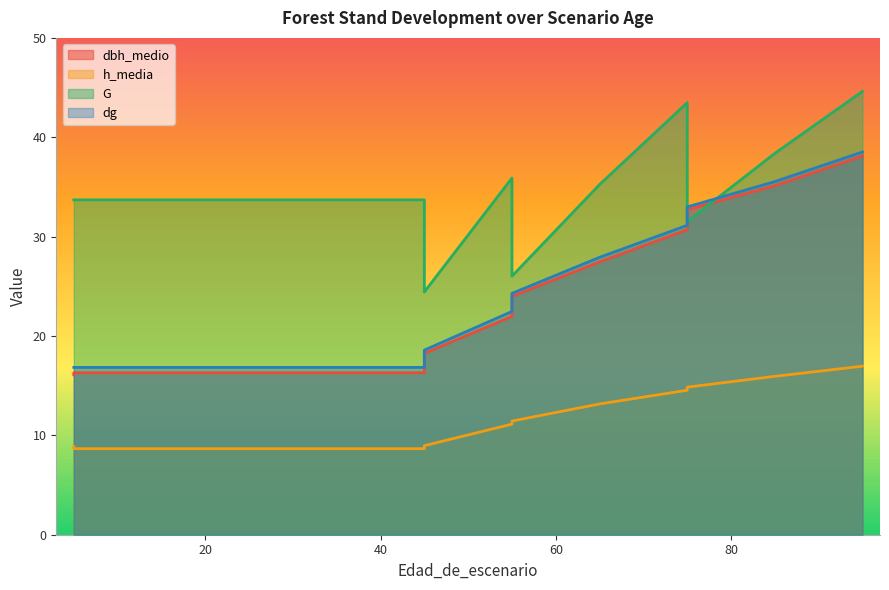

Rank the series at 85 from highest to lowest value.

G, dg, dbh_medio, h_media